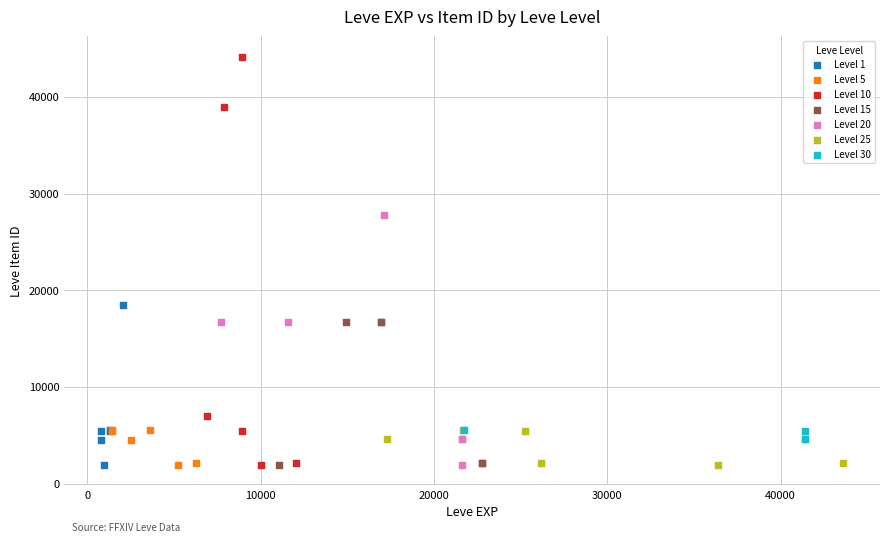

Which series reaches the maximum Y coordinate?

Level 10